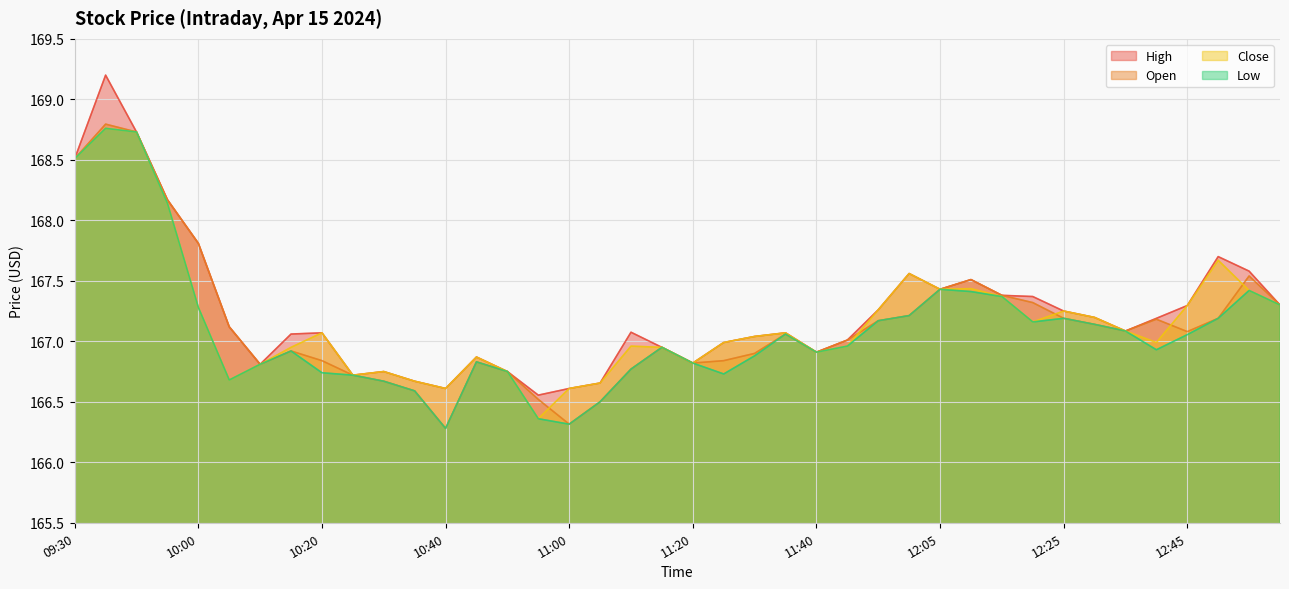

Reading left to right, transcribe all the data shown in this chart.

High: 168.5	169.2	168.7	168.2	167.8	167.1	166.8	167.1	167.1	166.7	166.8	166.7	166.6	166.9	166.8	166.6	166.6	166.7	167.1	166.9	166.8	167.0	167.0	167.1	166.9	167.0	167.3	167.6	167.4	167.5	167.4	167.4	167.2	167.2	167.1	167.2	167.3	167.7	167.6	167.3
Open: 168.5	168.8	168.7	168.2	167.8	167.1	166.8	166.9	166.8	166.7	166.7	166.6	166.3	166.8	166.8	166.5	166.3	166.5	166.8	166.9	166.8	166.8	166.9	167.1	166.9	167.0	167.2	167.2	167.4	167.5	167.4	167.3	167.2	167.1	167.1	167.2	167.1	167.2	167.5	167.3
Close: 168.5	168.8	168.7	168.1	167.3	166.7	166.8	166.9	167.1	166.7	166.8	166.7	166.6	166.9	166.8	166.4	166.6	166.7	167.0	166.9	166.8	167.0	167.0	167.1	166.9	167.0	167.3	167.6	167.4	167.4	167.4	167.2	167.2	167.2	167.1	167.0	167.3	167.7	167.4	167.3
Low: 168.5	168.8	168.7	168.1	167.3	166.7	166.8	166.9	166.7	166.7	166.7	166.6	166.3	166.8	166.8	166.4	166.3	166.5	166.8	166.9	166.8	166.7	166.9	167.1	166.9	167.0	167.2	167.2	167.4	167.4	167.4	167.2	167.2	167.1	167.1	166.9	167.1	167.2	167.4	167.3